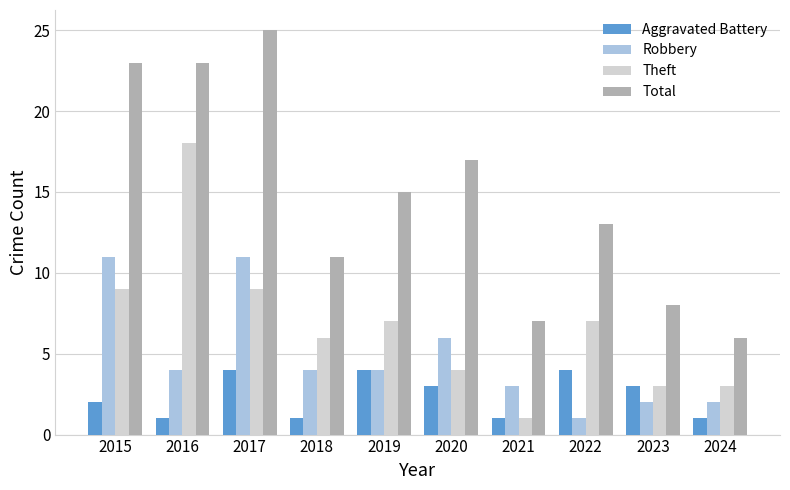

How many data points does each series have?

10